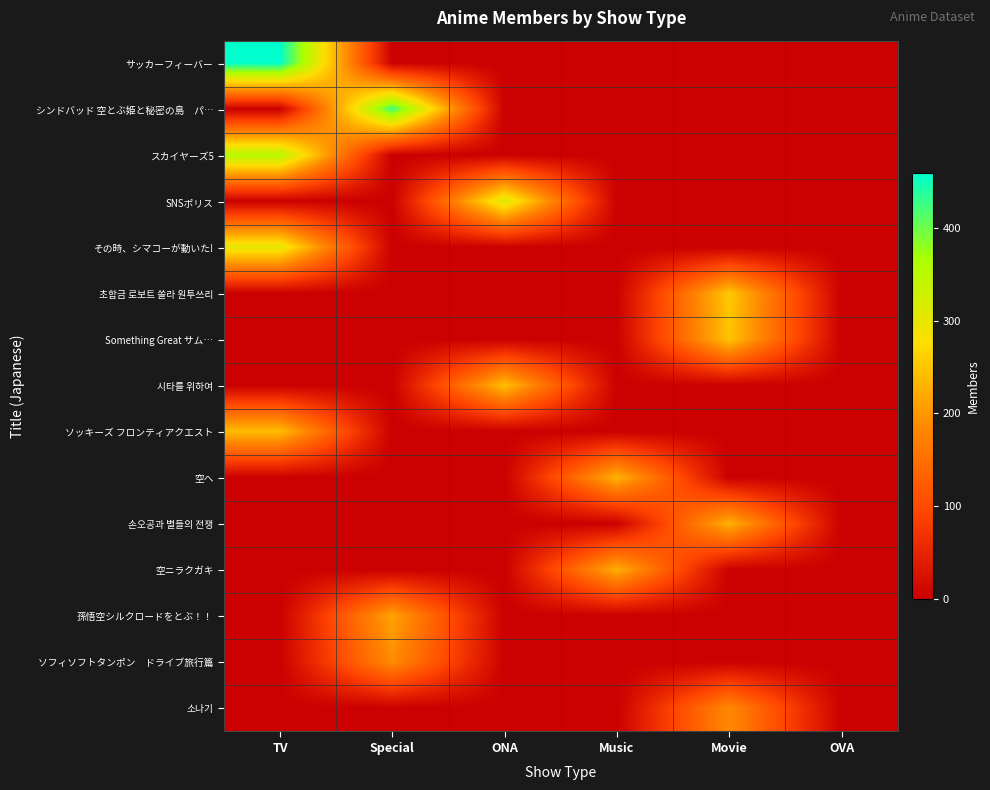

Between ONA and Movie, which is larger?

ONA